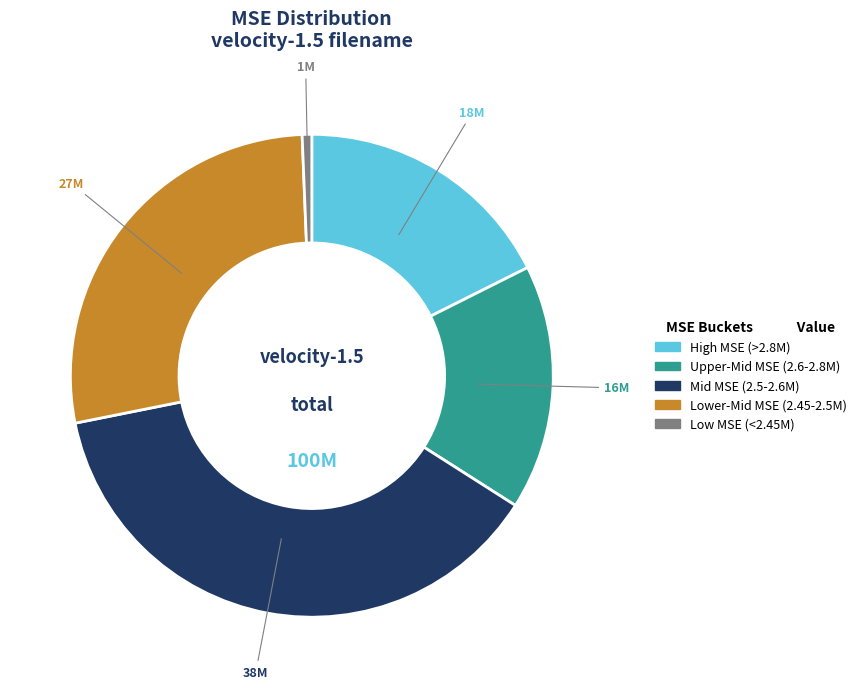

Is there any slice that represents more than half of the pie?

No